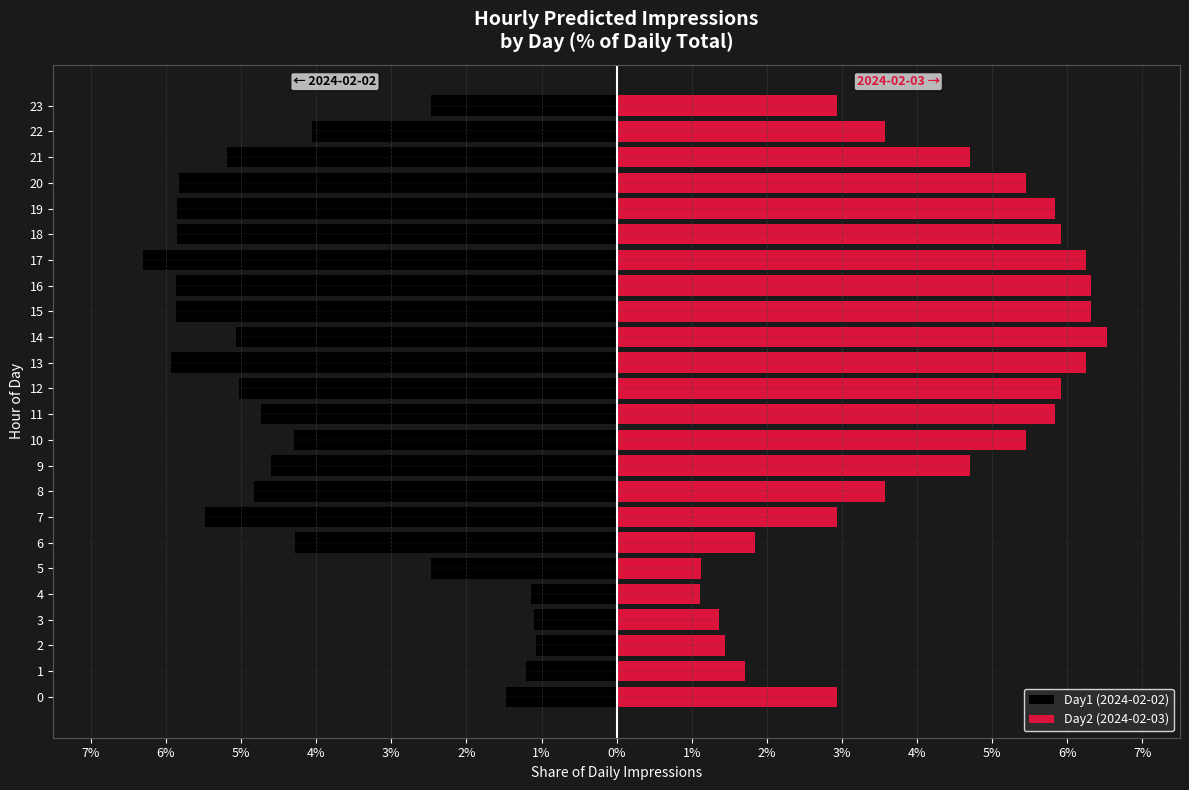

Which series changed the most between 16 and 20?

Day2 (2024-02-03)